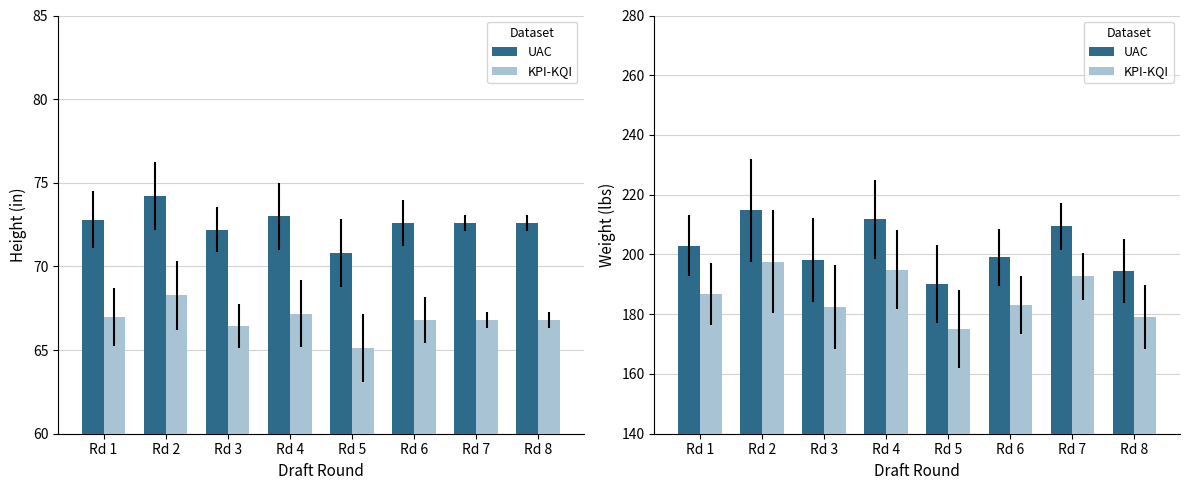

Are the bars grouped side by side (vs. stacked)?

Yes